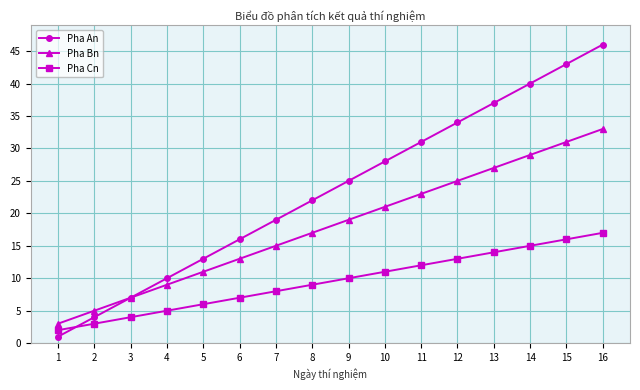

What is the minimum value shown in the chart?

1